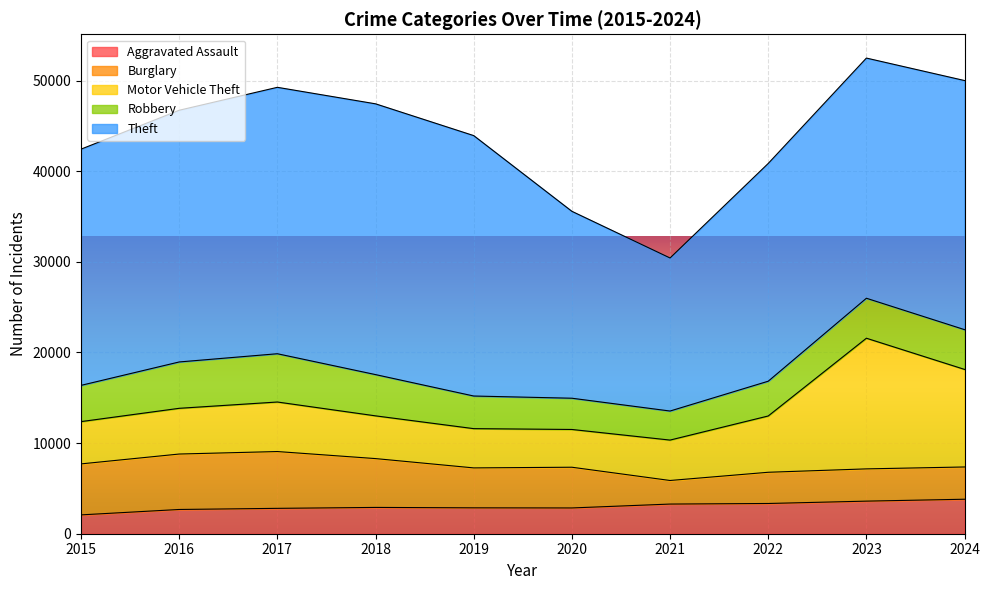

Rank the categories by Aggravated Assault value from highest to lowest.

2024, 2023, 2022, 2021, 2018, 2019, 2020, 2017, 2016, 2015